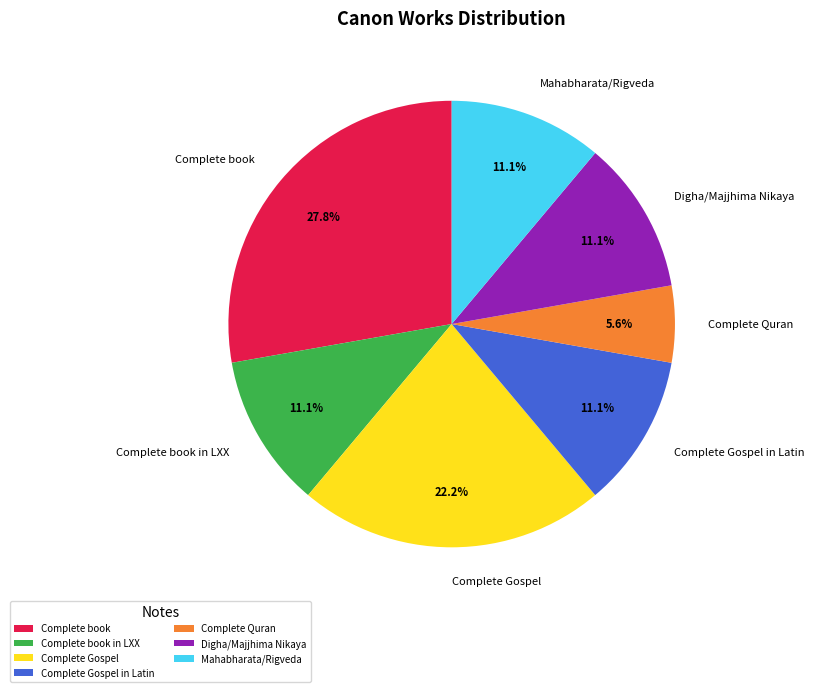

True or false: Digha/Majjhima Nikaya accounts for 2% of the total.

False